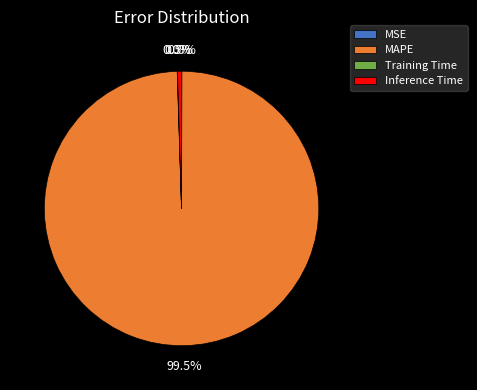

Is there any slice that represents more than half of the pie?

Yes